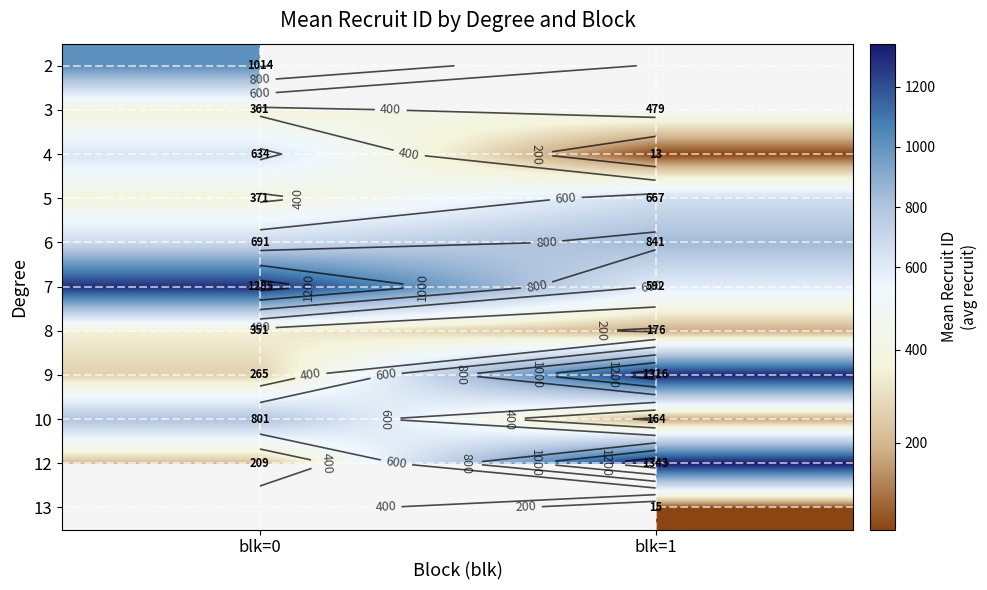

Count the 4 values in the range 13 to 634.

2